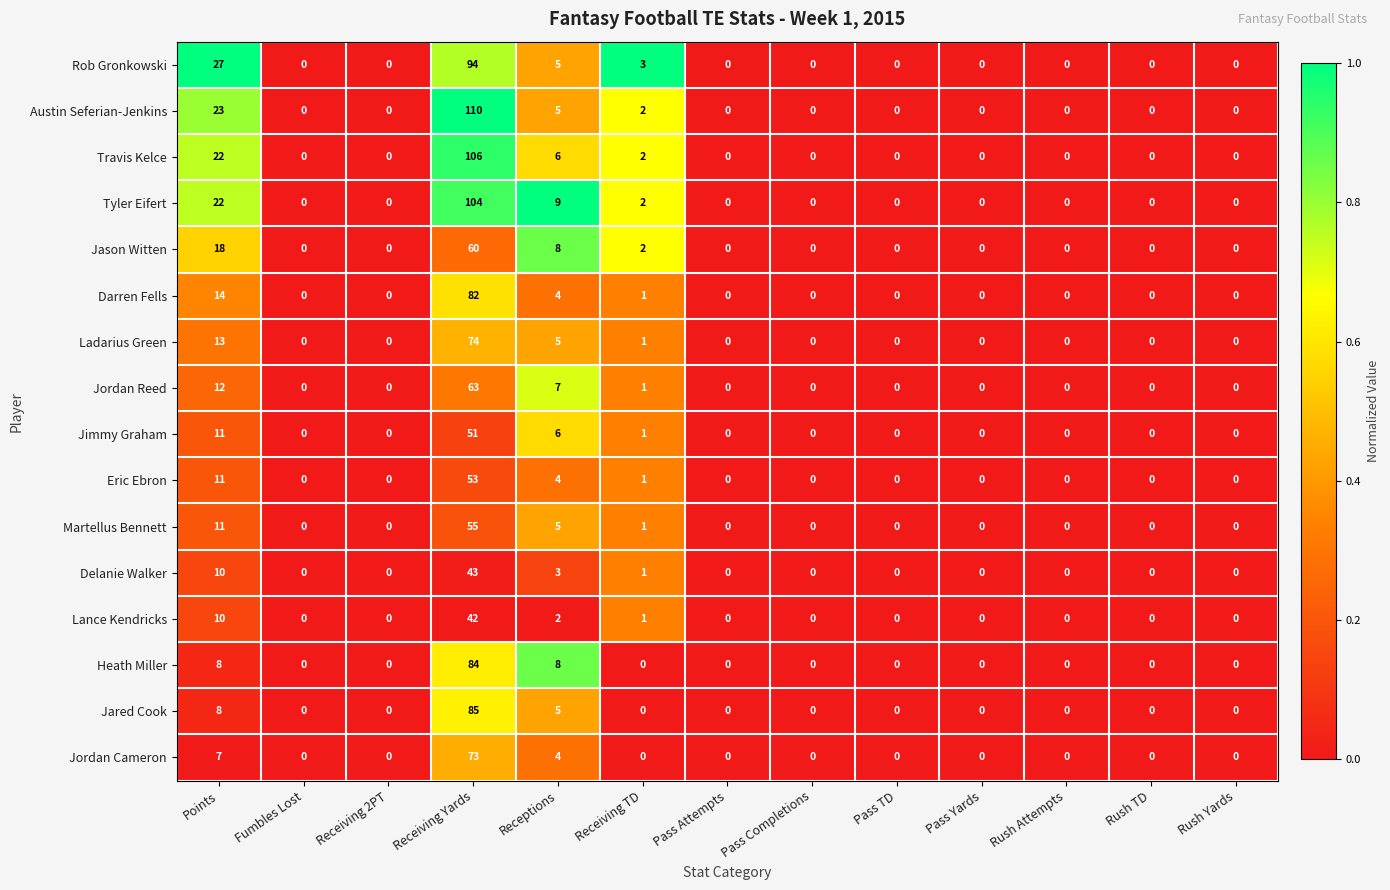

What is the difference between the maximum and second lowest values in the Travis Kelce series?

106